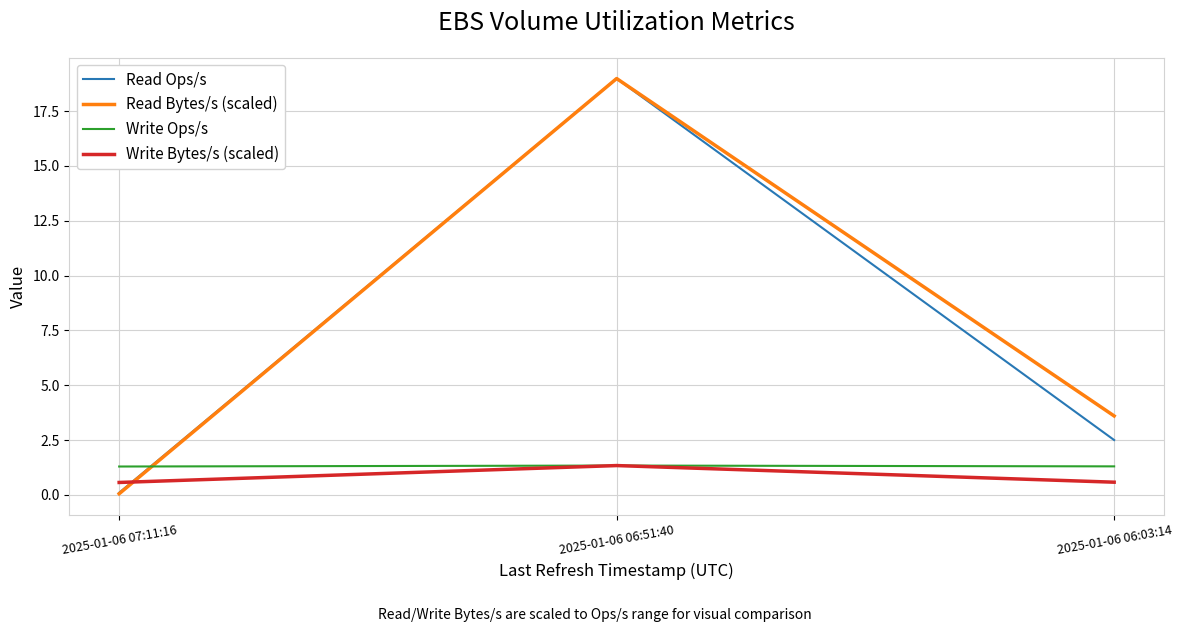

Reading right to left, what are all the values shown in this chart?

Read Ops/s: 2.5	19.0	0.1
Read Bytes/s (scaled): 3.6	19.0	0.1
Write Ops/s: 1.3	1.3	1.3
Write Bytes/s (scaled): 0.6	1.3	0.6